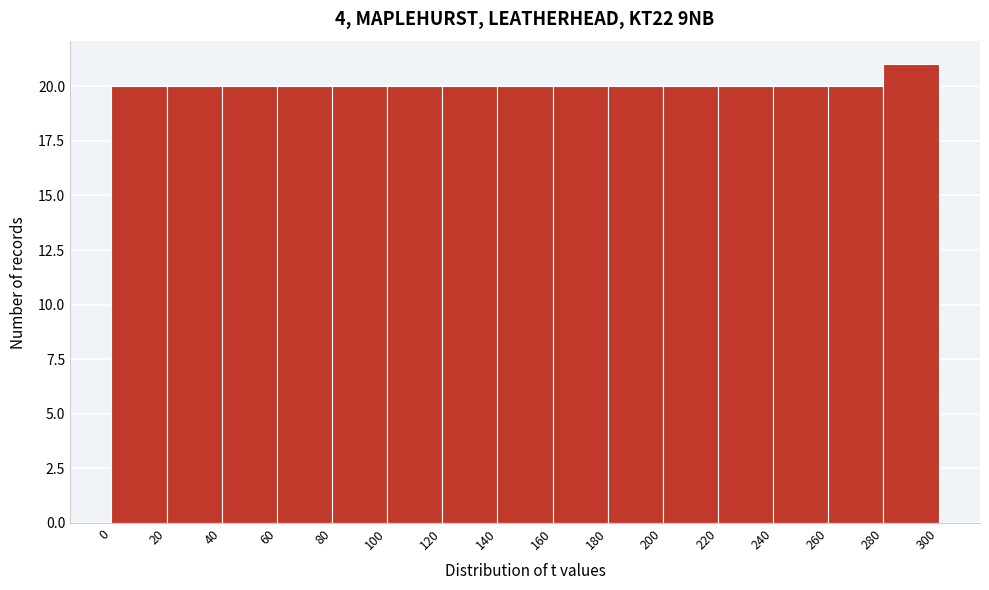

Reading left to right, list every bar in this chart as the range it spans on the x-axis followed by its height. The values are not printed on the chart, so give them approximately, as read against the axis.

0 to 20: 20
20 to 40: 20
40 to 60: 20
60 to 80: 20
80 to 100: 20
100 to 120: 20
120 to 140: 20
140 to 160: 20
160 to 180: 20
180 to 200: 20
200 to 220: 20
220 to 240: 20
240 to 260: 20
260 to 280: 20
280 to 300: 21